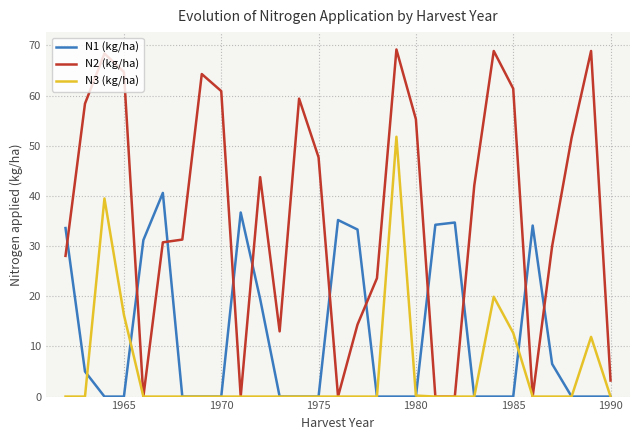

How many lines are shown in the chart?

3